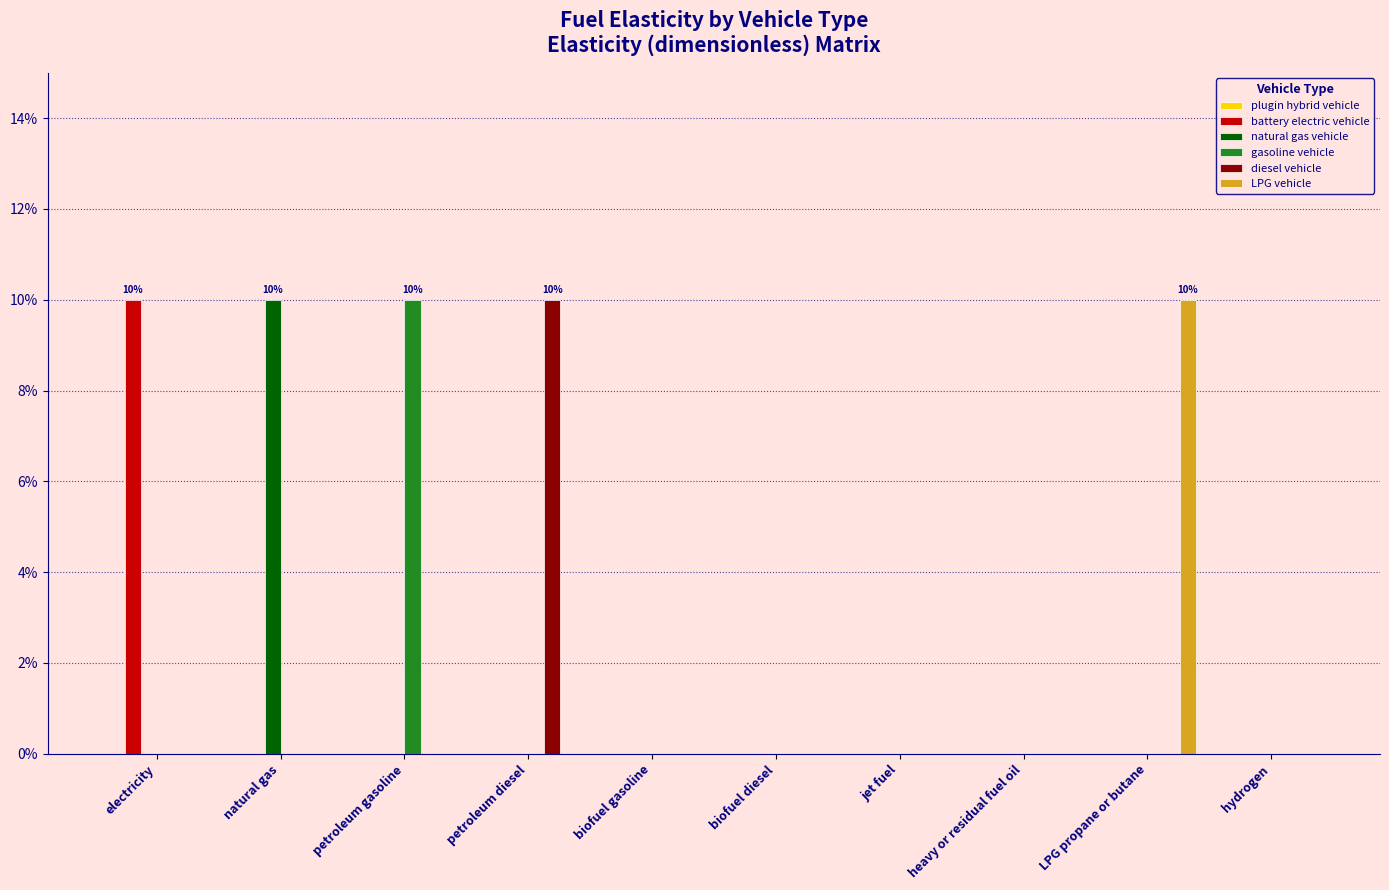

Does the chart contain stacked bars?

No